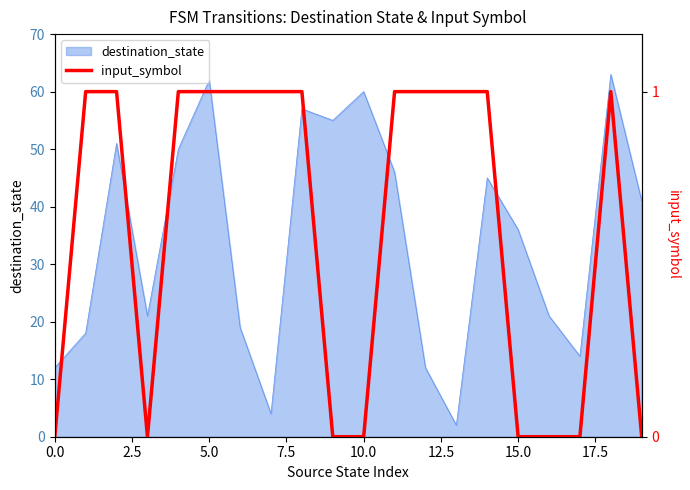

Does the chart display data point markers on the line(s)?

No